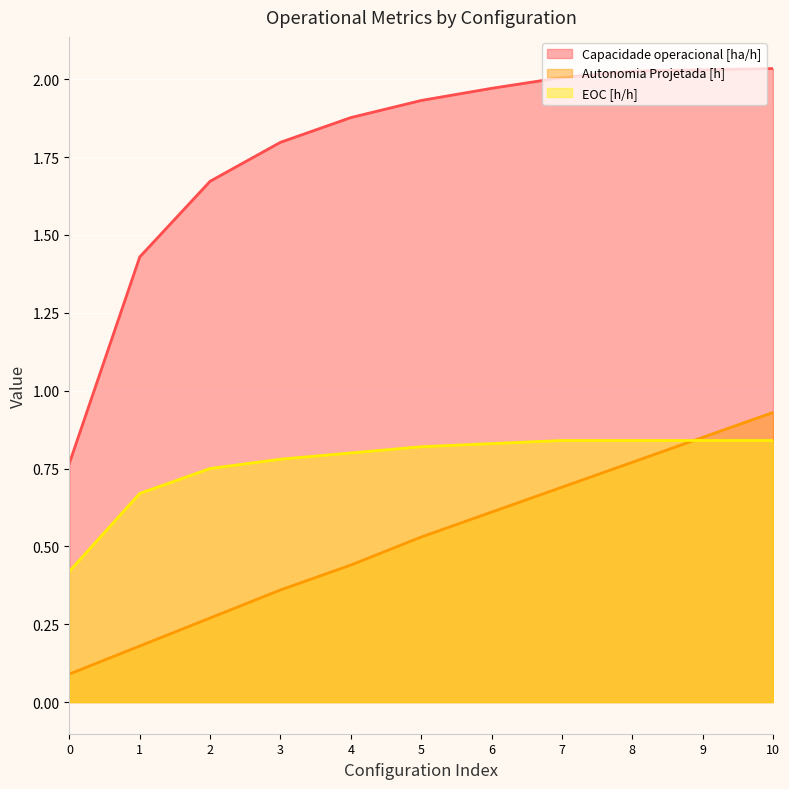

True or false: Autonomia Projetada [h] has a value of 0.1 at 0.

True